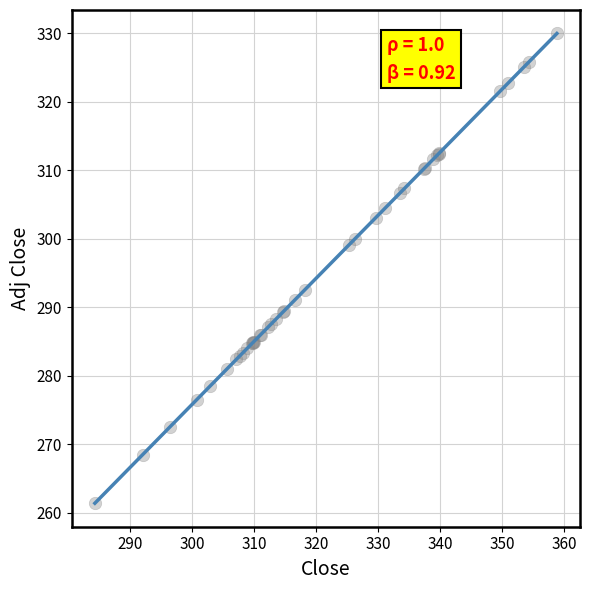

What Y value in the scatter plot is closest to 295?

292.6